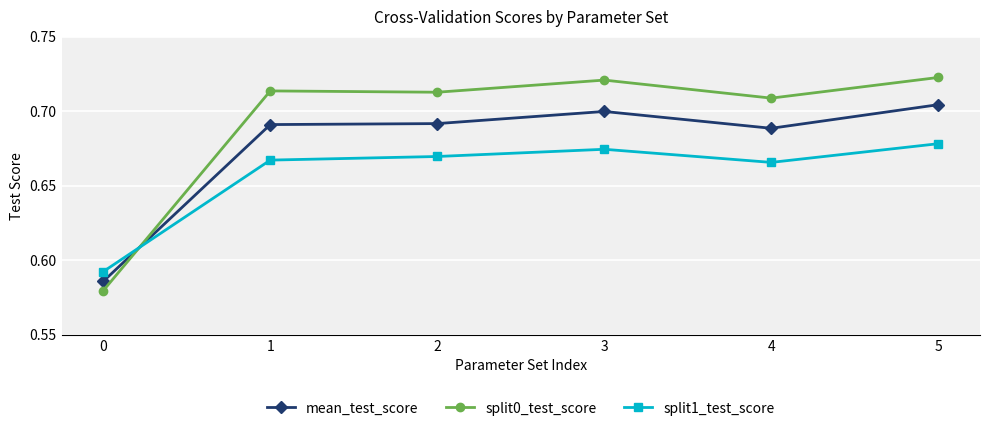

Count the number of categories in the chart.

6